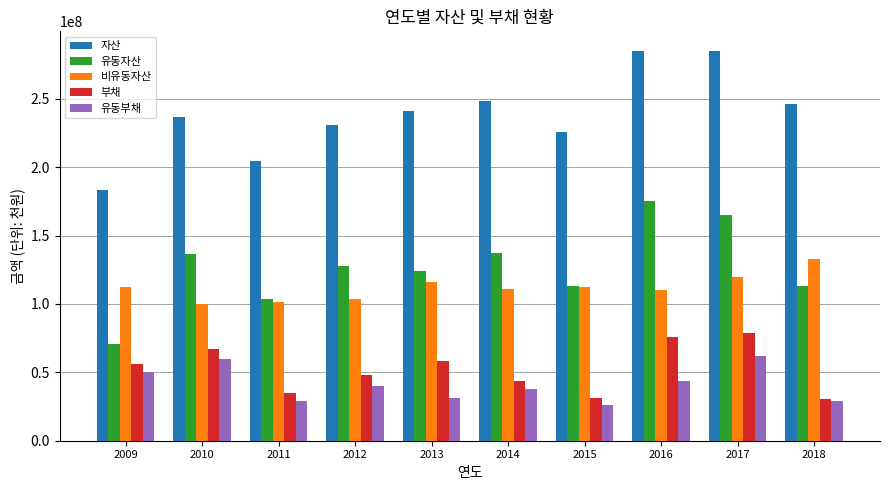

List the series in order of their peak value, lowest first.

유동부채, 부채, 비유동자산, 유동자산, 자산